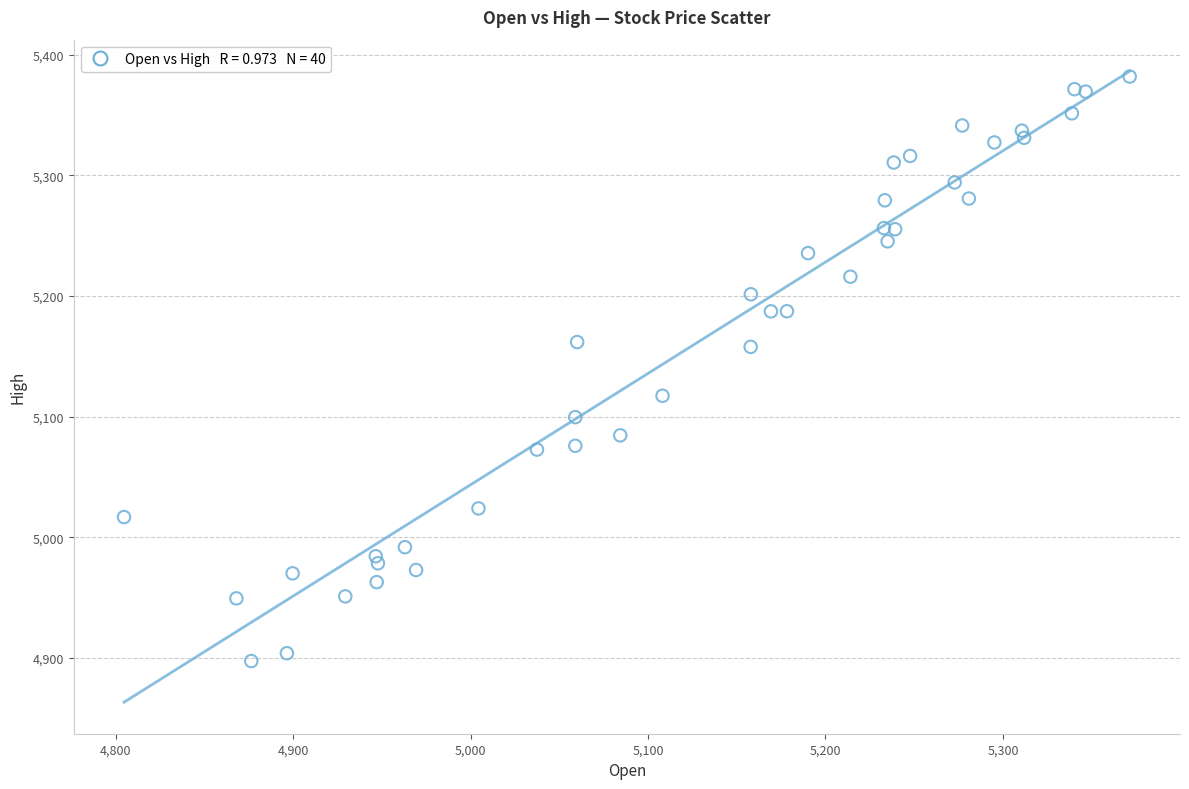

What is the range of Y values (max minus min)?

484.6